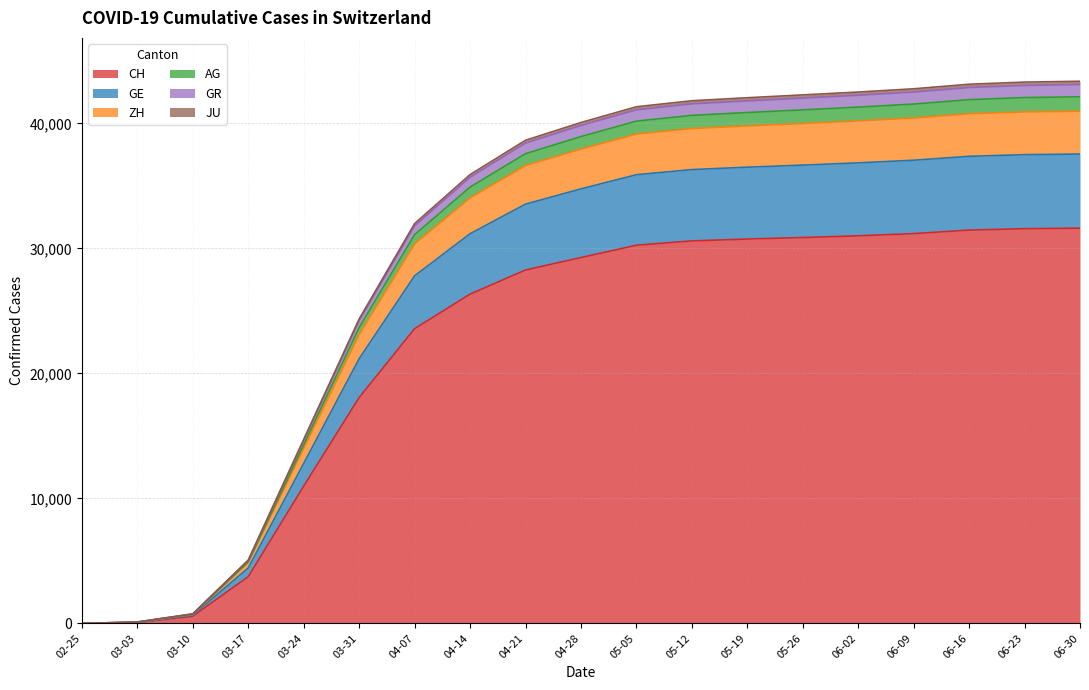

Does the chart display data point markers on the line(s)?

No